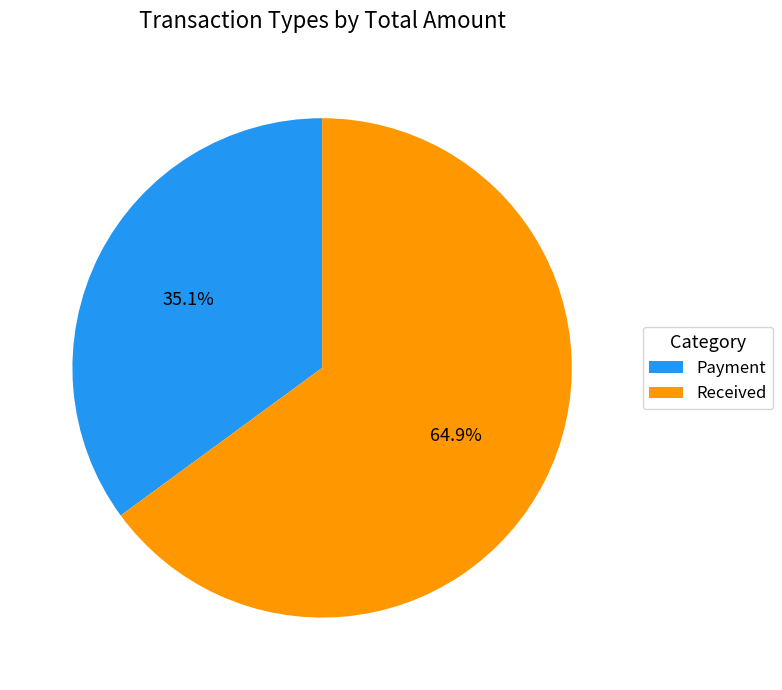

What percentage do Payment and Received together represent?

100.0%